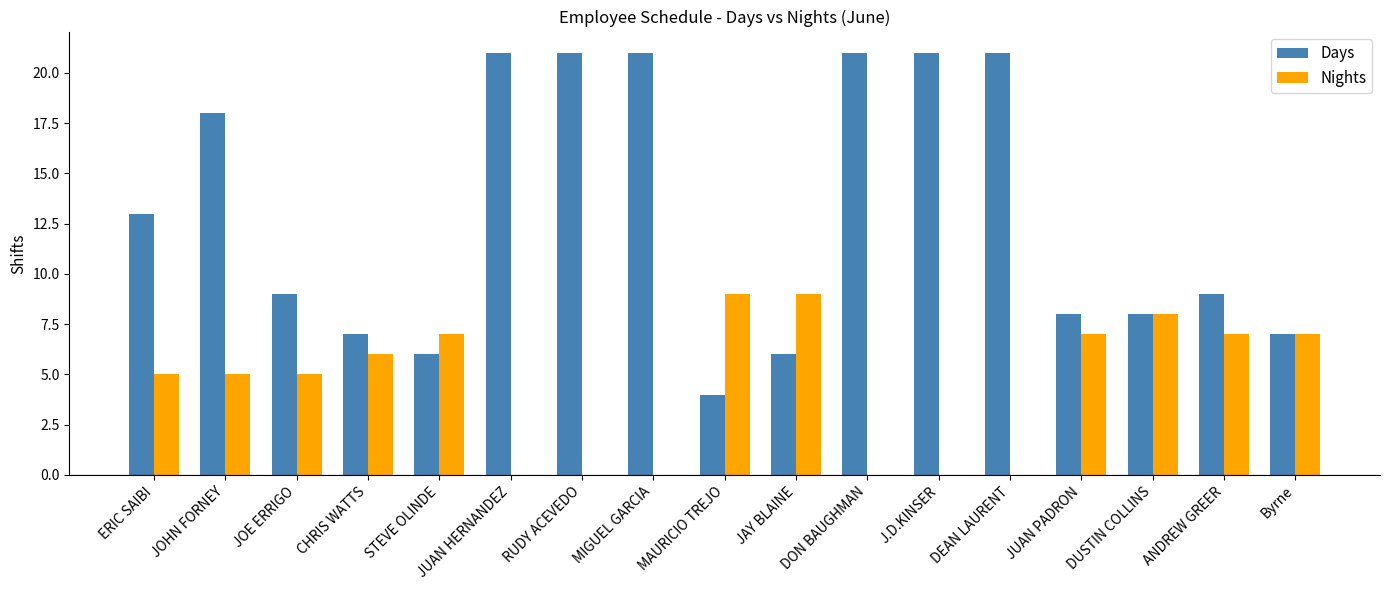

What is the greatest value displayed?

21